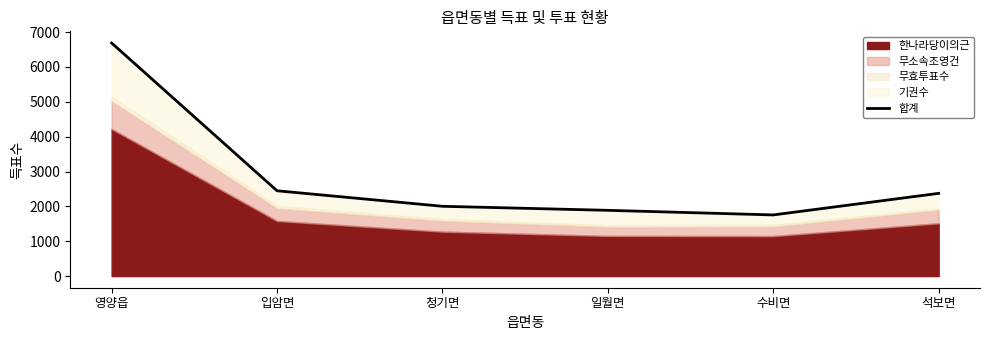

Read the value at 석보면, to the nearest 100.

2400